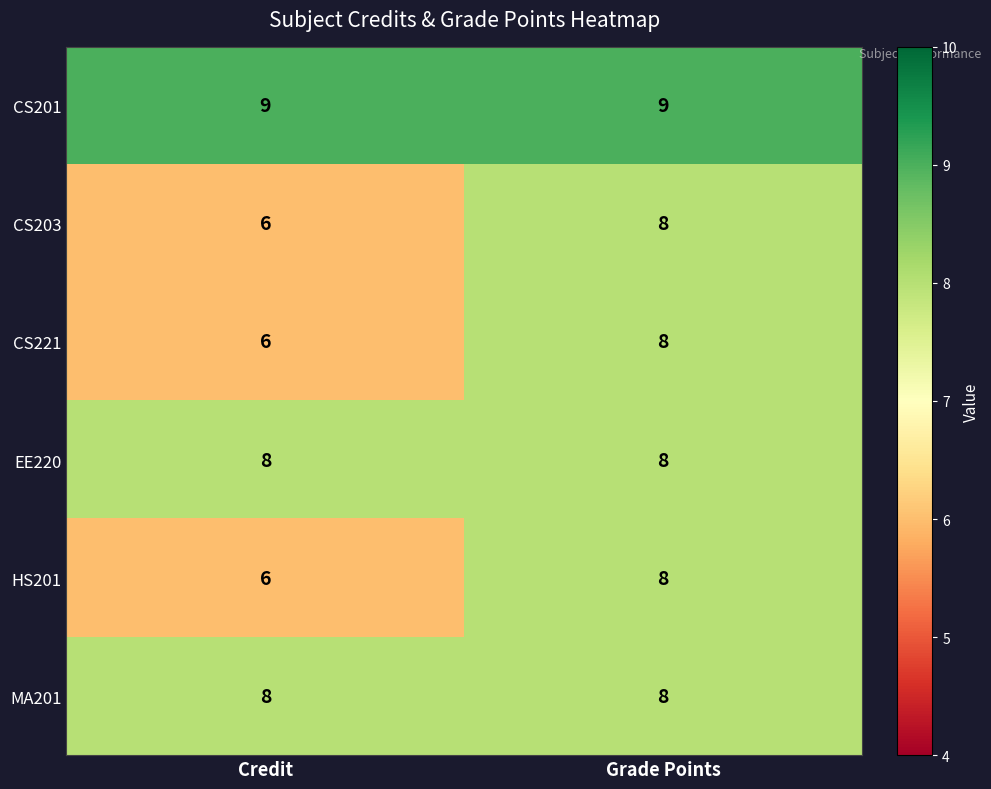

Which category has the highest value in the HS201 series?

Grade Points